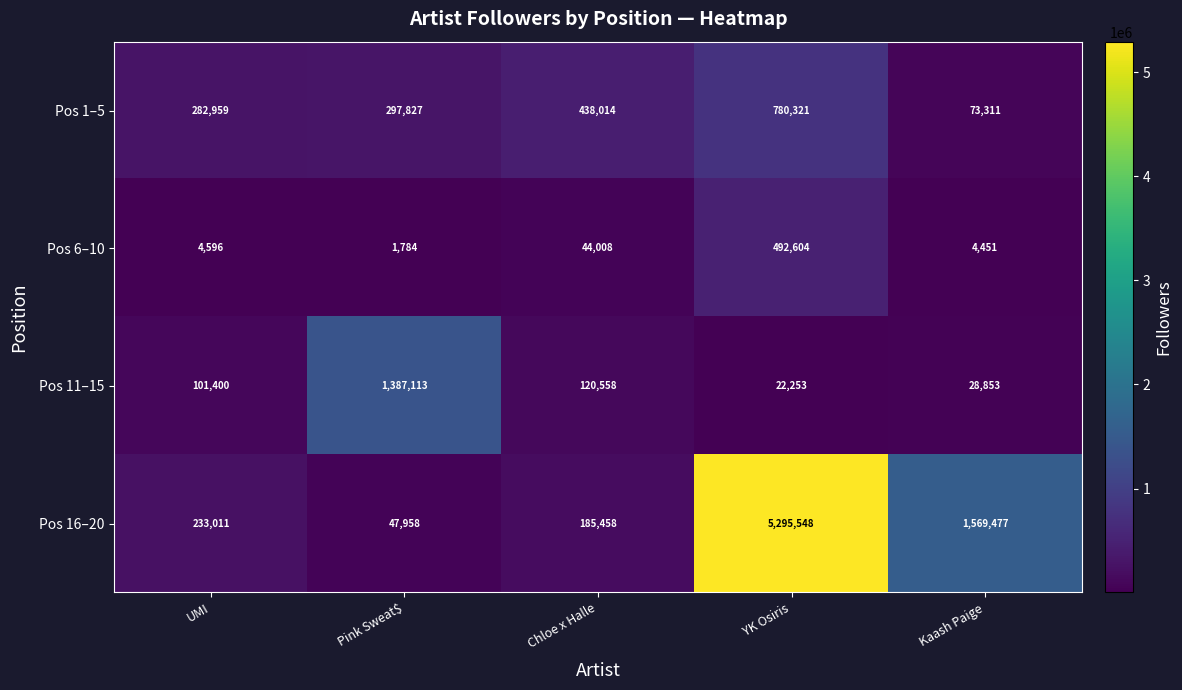

At which category does the chart reach its minimum across all series?

Pink Sweat$